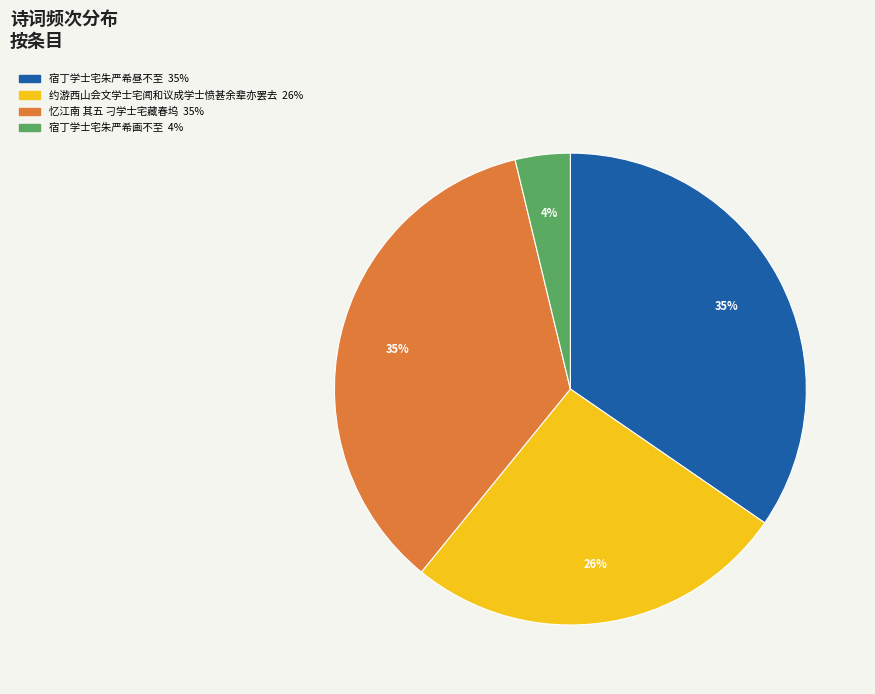

Does 宿丁学士宅朱严希画不至 represent more than half of the total?

No